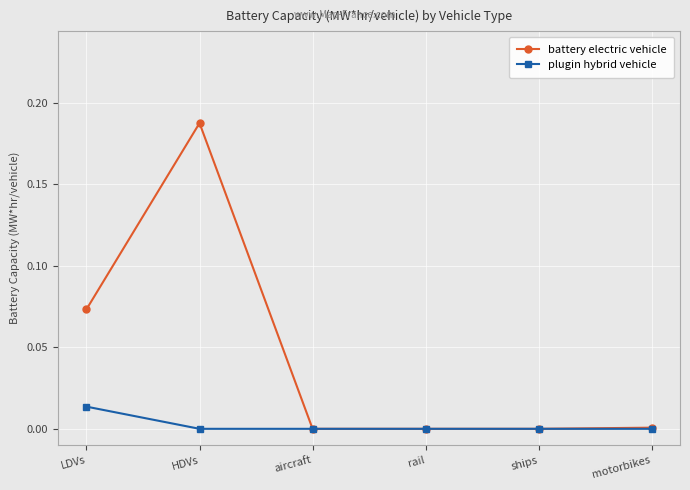

Where is the first local maximum for battery electric vehicle?

HDVs